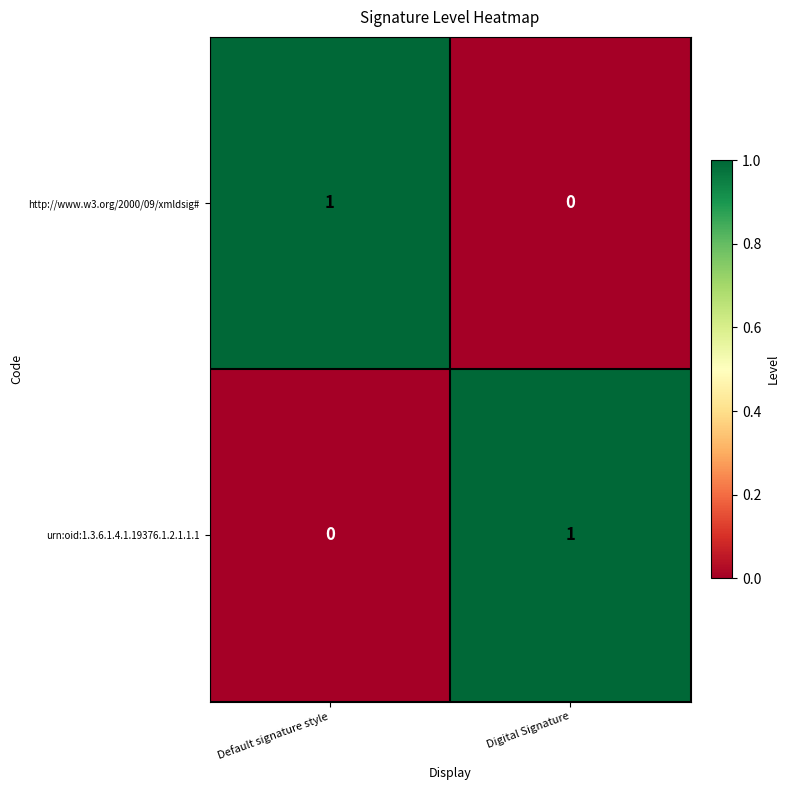

Is it true that urn:oid:1.3.6.1.4.1.19376.1.2.1.1.1 equals 0 at Default signature style?

True